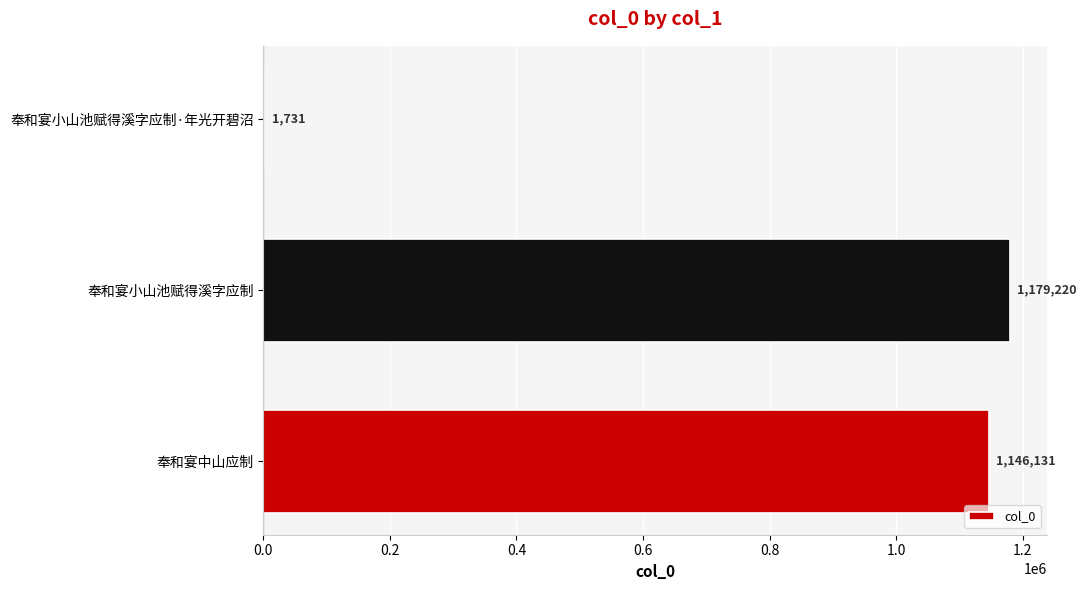

What is the change in value from 奉和宴中山应制 to 奉和宴小山池赋得溪字应制?

+33089